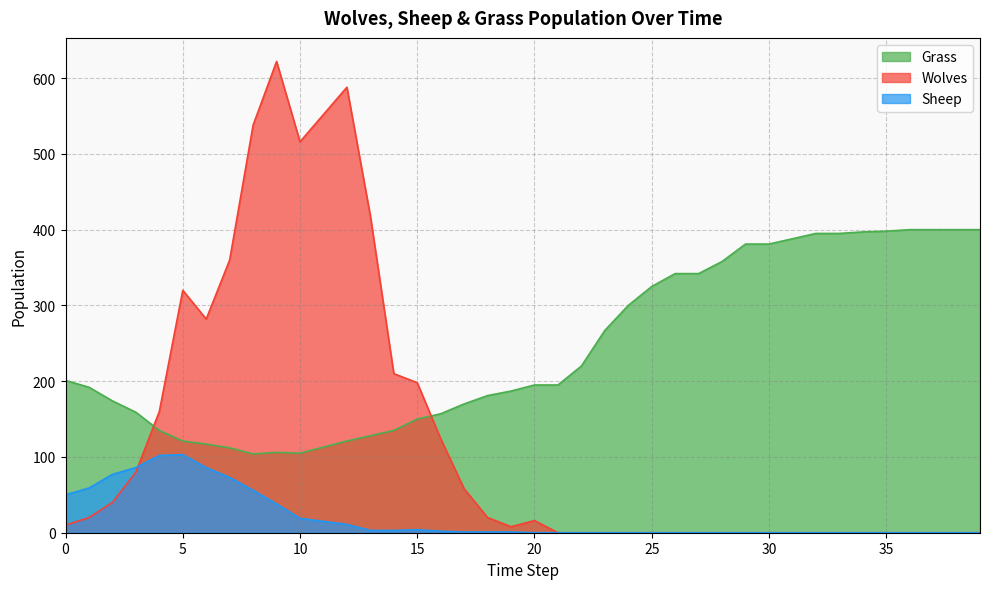

What is the value of the Wolves point at the 13th from the left?

588